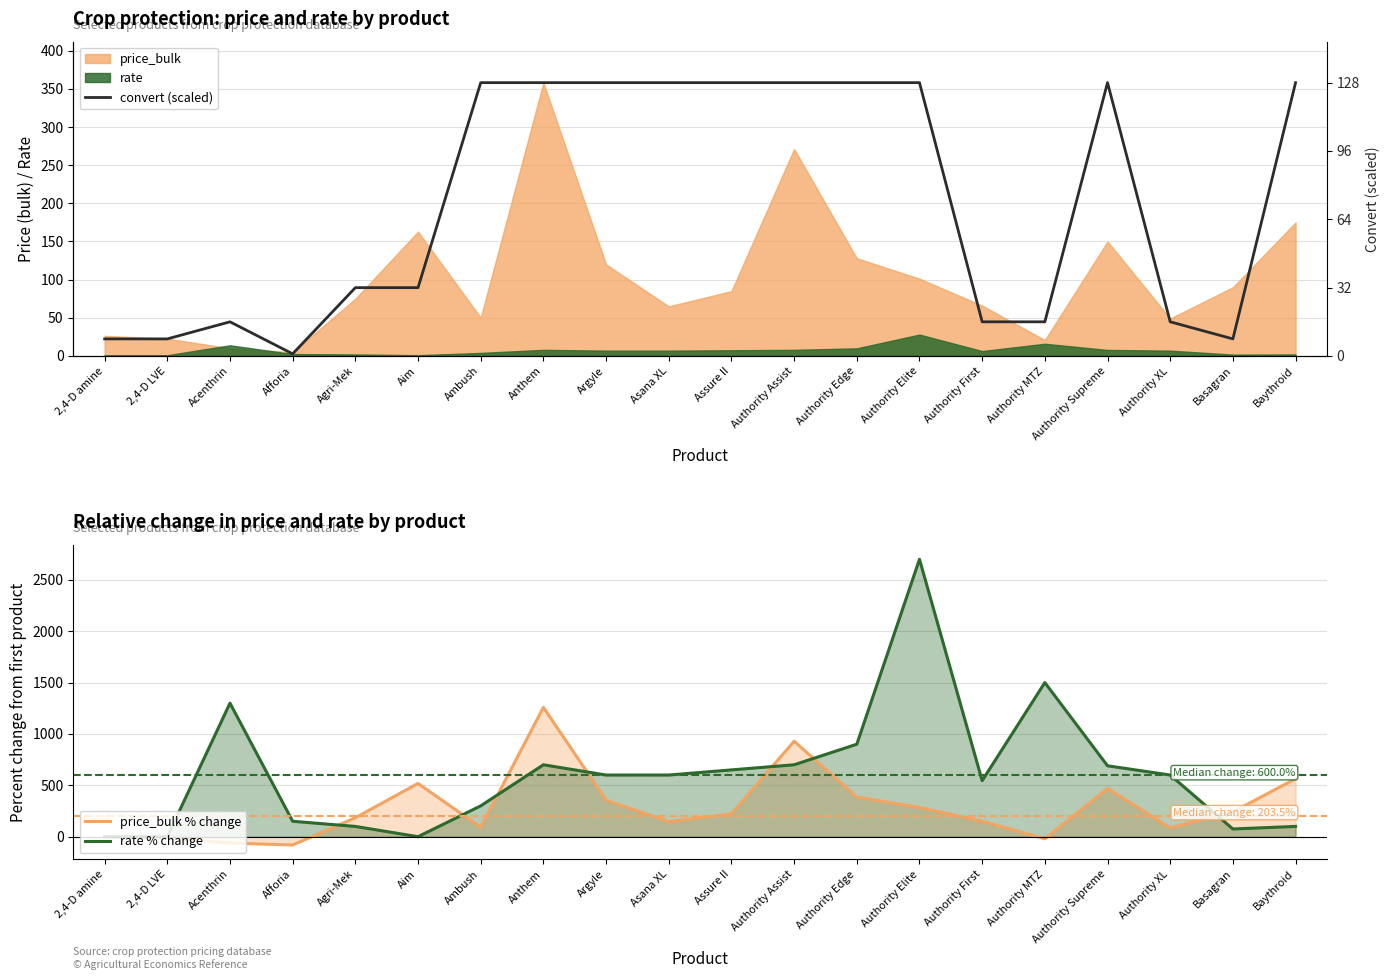

What value does the price_bulk % change series have at Agri-Mek?

184.6